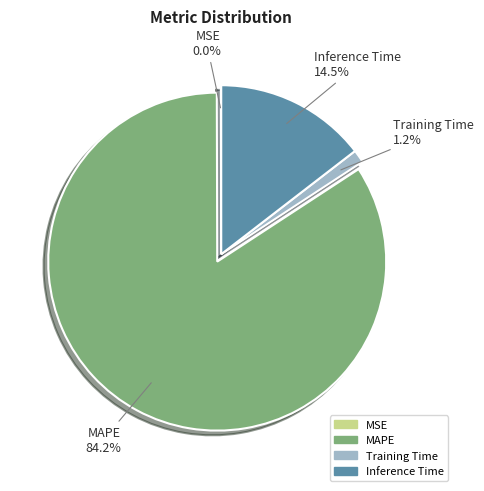

Is there any slice that represents more than half of the pie?

Yes